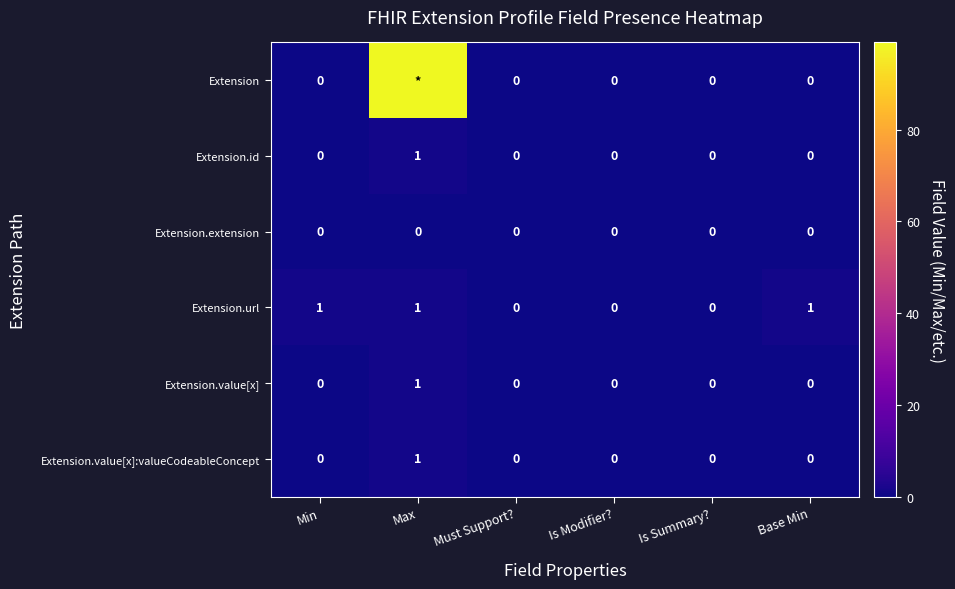

How many Extension.id values are between 0 and 1?

6